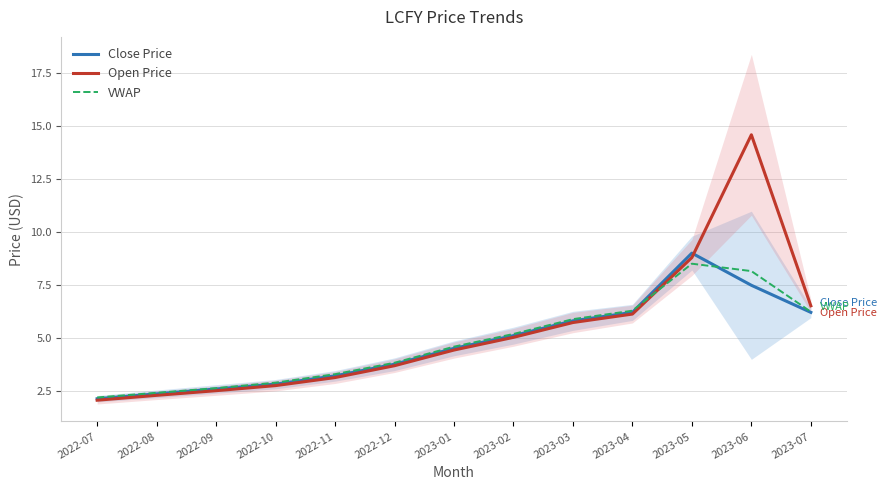

Which series changed the most between 2023-02 and 2023-03?

Close Price